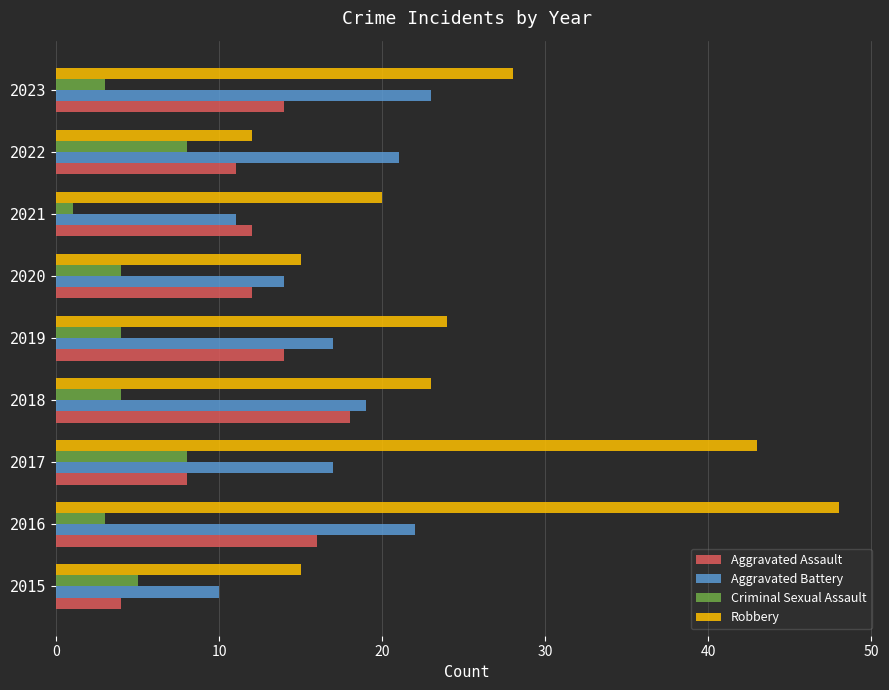

True or false: Aggravated Assault has a value of 11 at 2022.

True